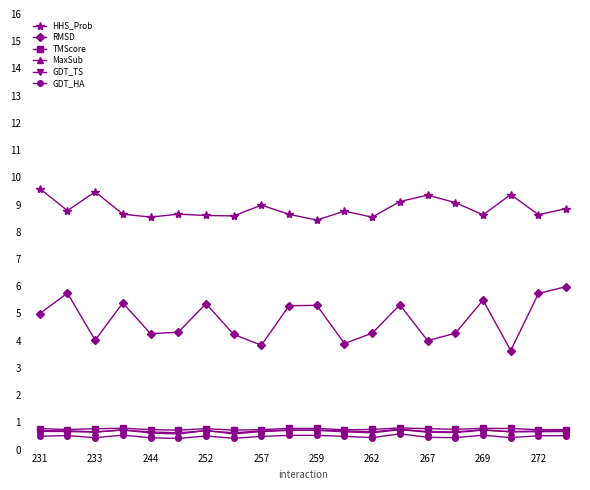

What is the highest value of the RMSD series?

6.0